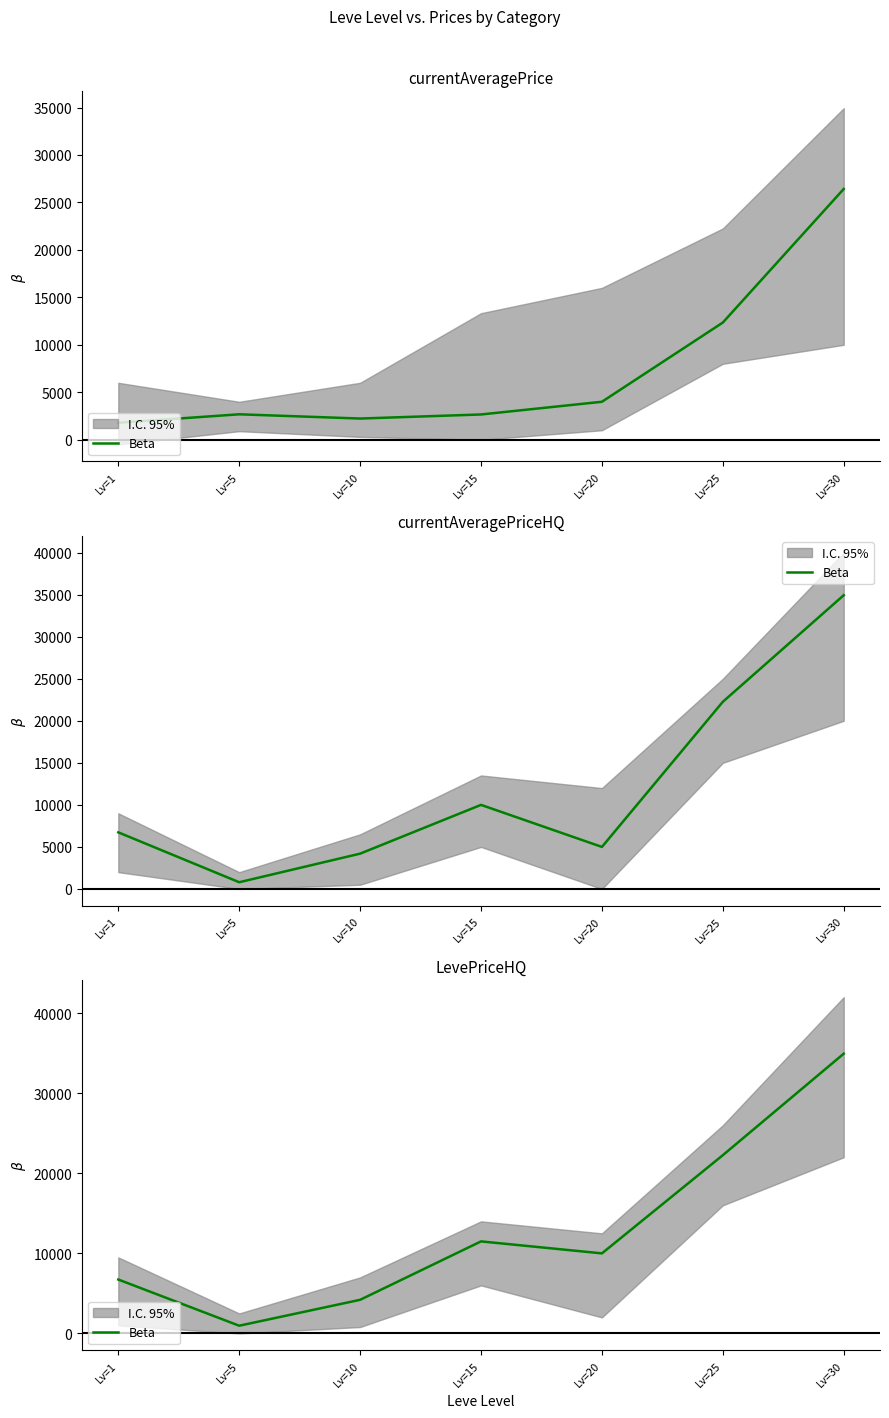

Reading right to left, list all the values displayed in this chart.

Lv=30=34935.0	Lv=25=22260.2	Lv=20=9999.0	Lv=15=11495.0	Lv=10=4200.0	Lv=5=965.0	Lv=1=6733.0